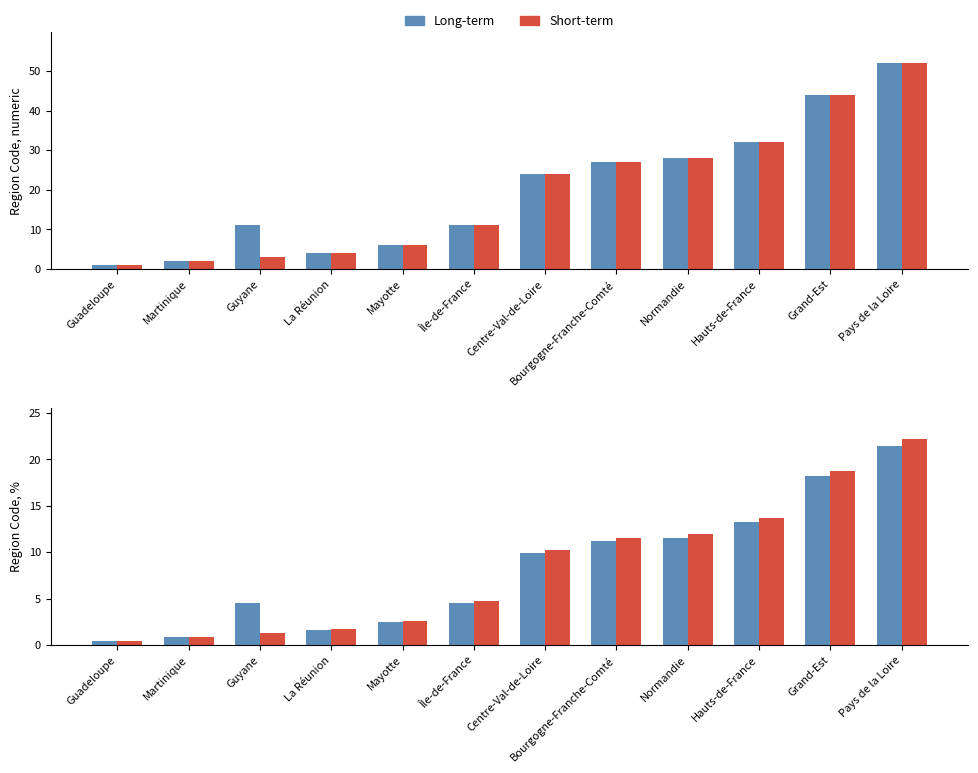

Where does the Short-term series first go above 10?

Centre-Val-de-Loire